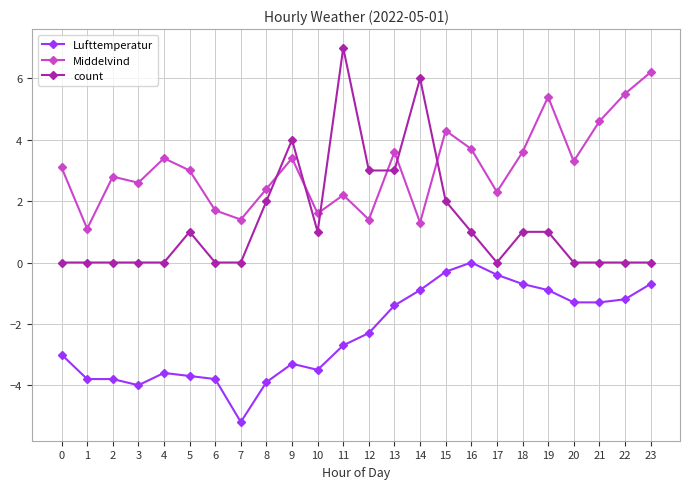

At which label does Lufttemperatur first exceed -2?

13